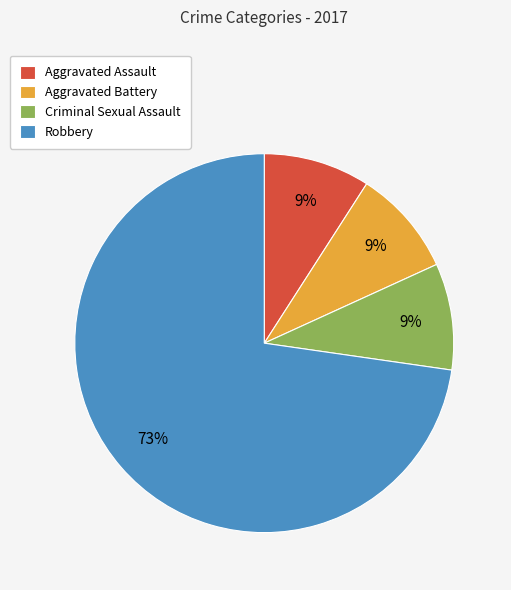

To the nearest percent, what portion does Aggravated Battery represent?

9%